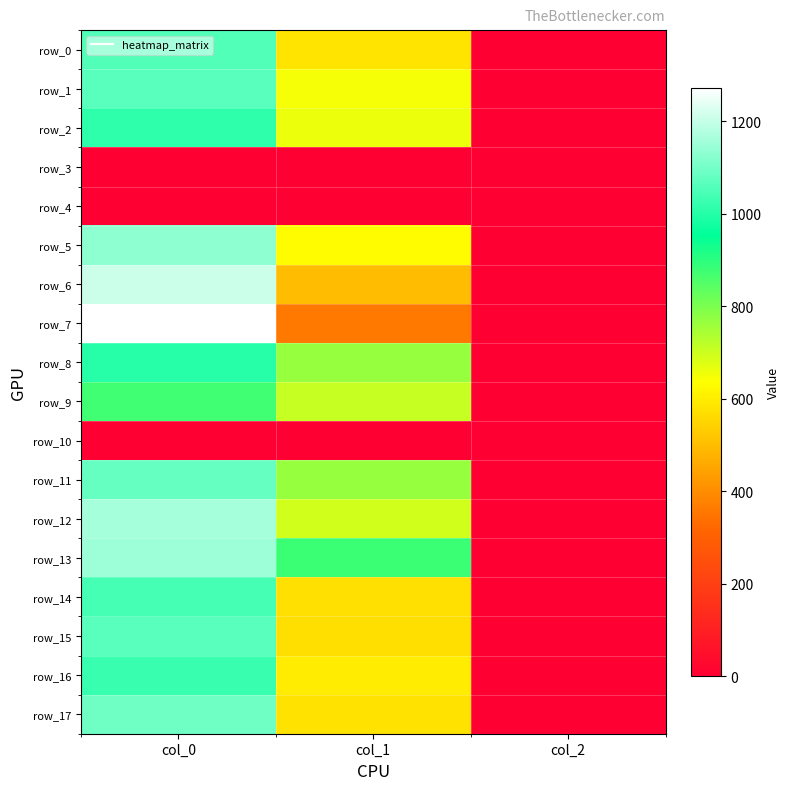

Between col_0 and col_1, which series saw the biggest shift?

row_7